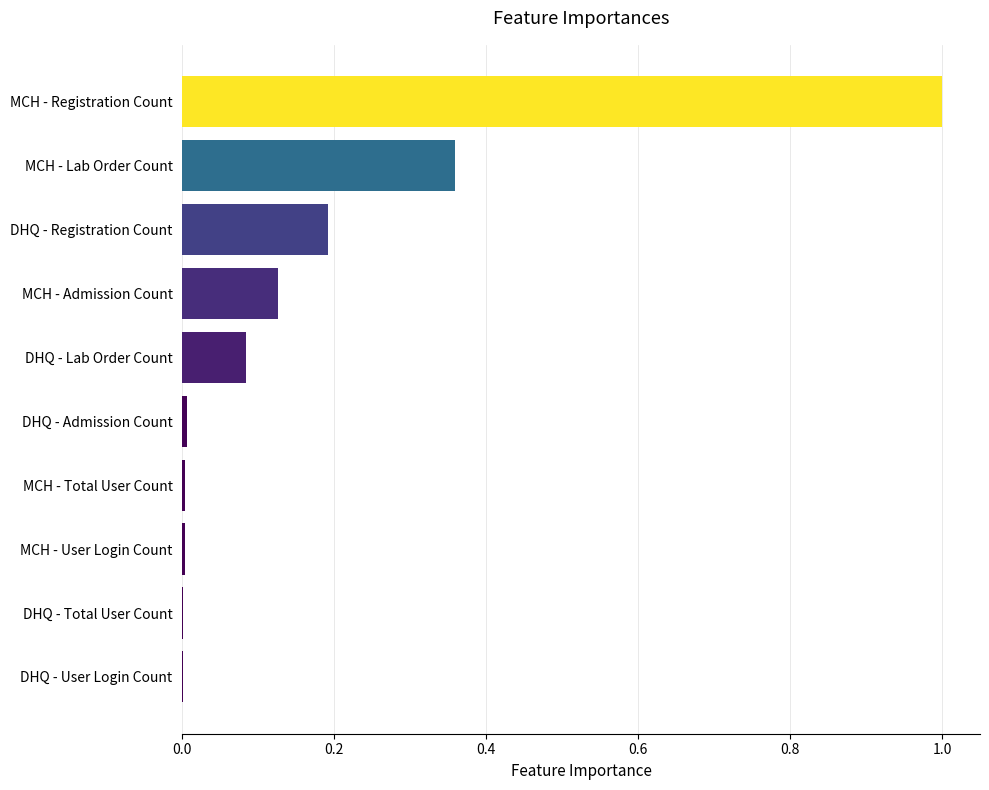

Which label corresponds to the largest value in the chart?

MCH - Registration Count